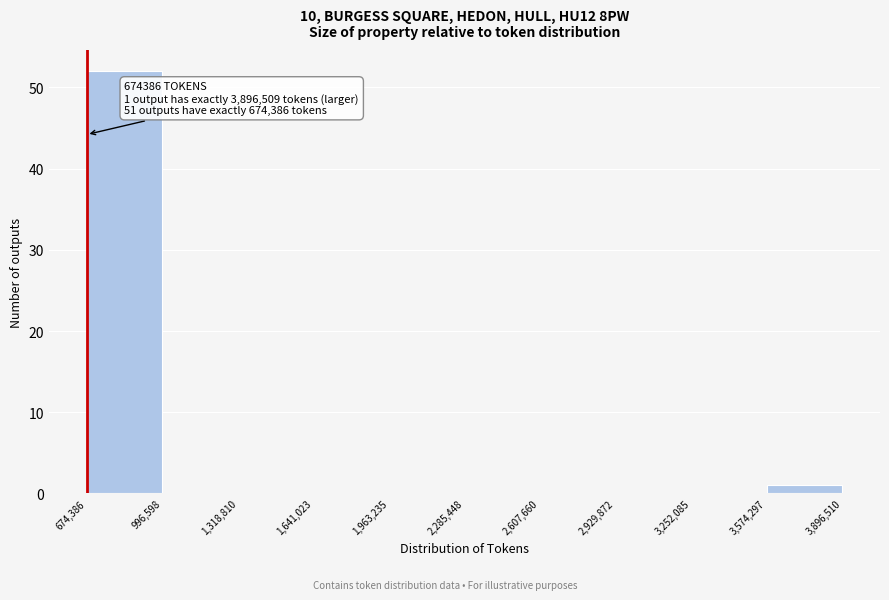

Which range on the x-axis has the tallest bar?

674,386 to 996,598